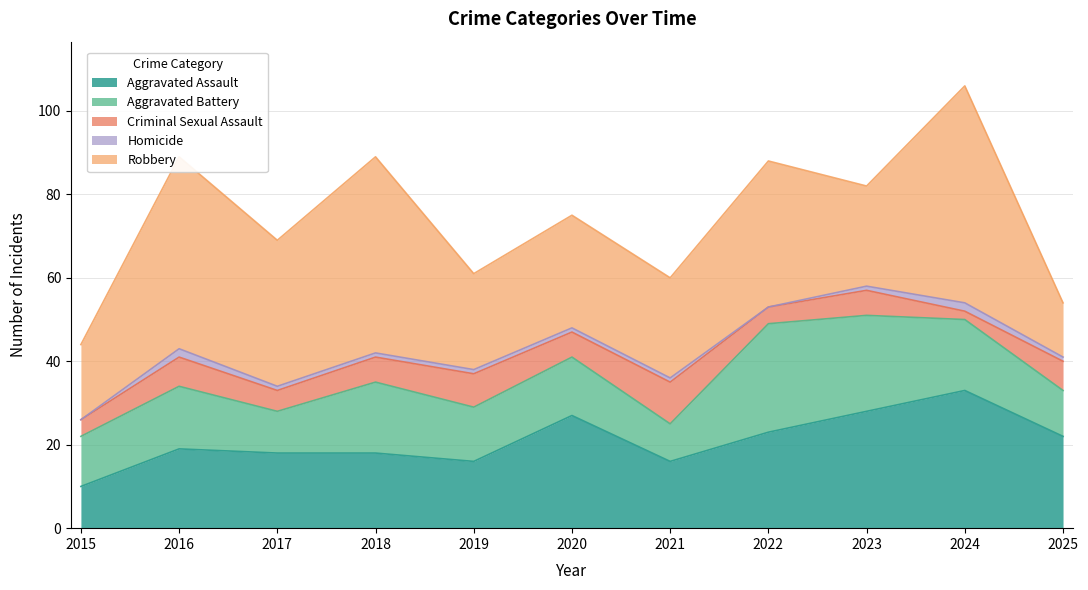

The value of Aggravated Battery at 2019 is 13. True or false?

True